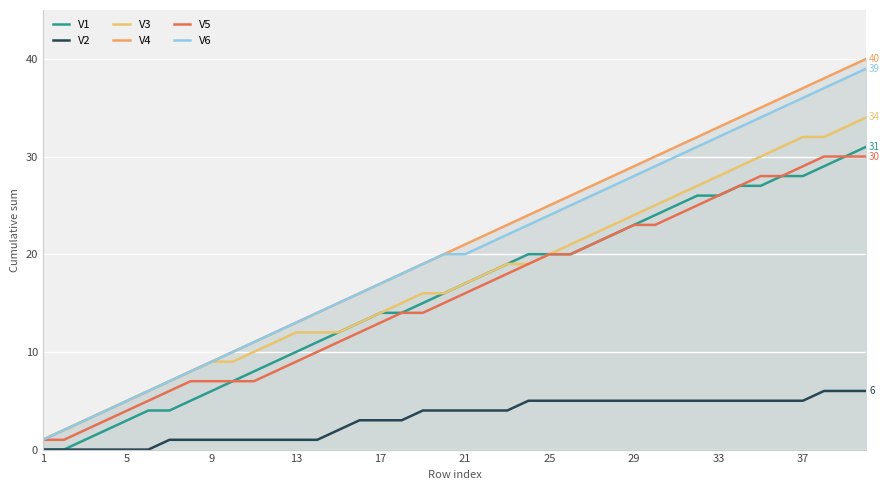

Which category has the lowest value in the V4 series?

1